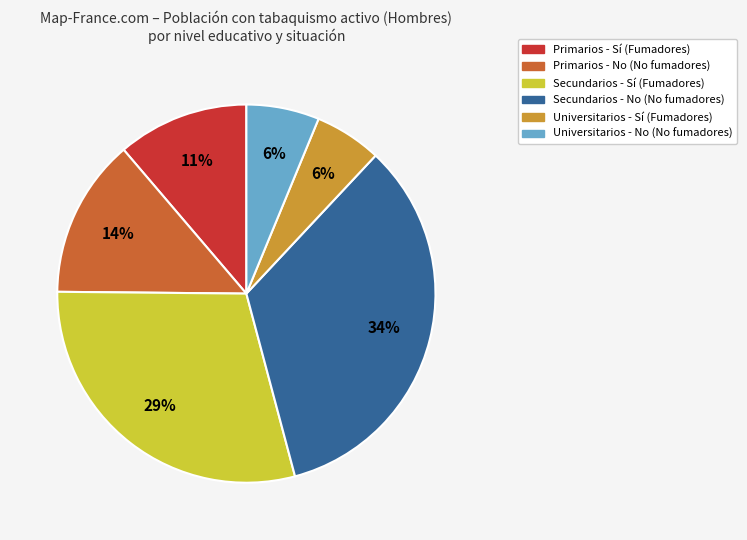

Is there a majority slice in this chart?

No